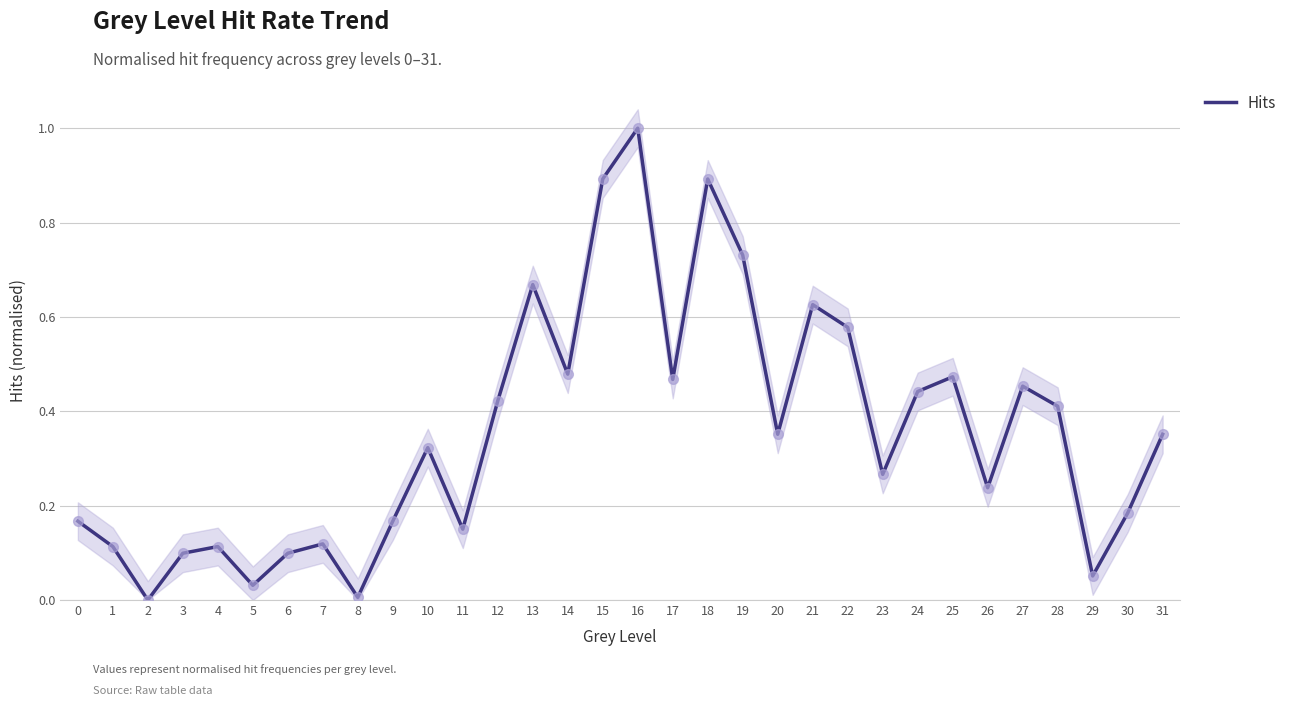

What is the change in value from 24 to 30?

-0.3